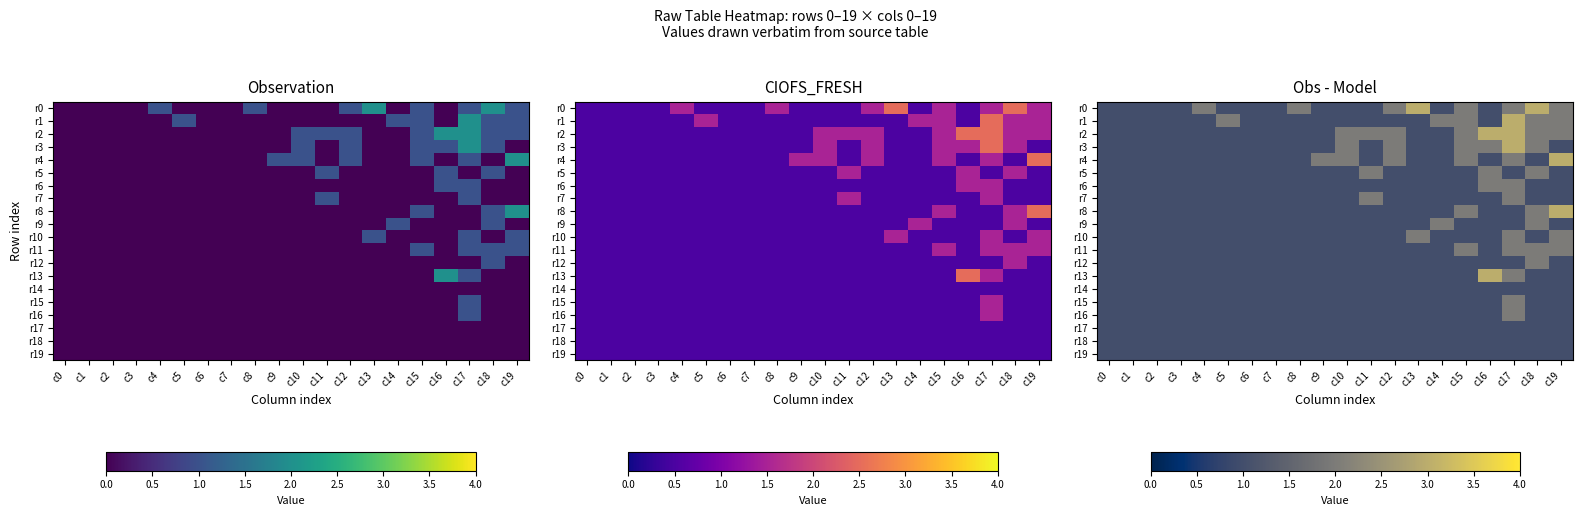

How many categories are shown in the chart?

20